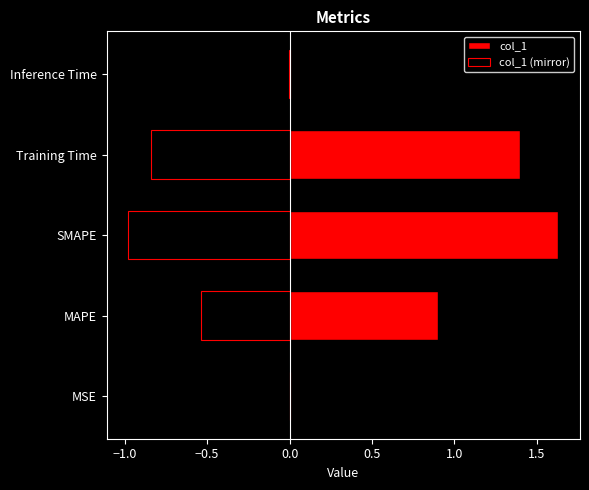

What is the difference between the maximum and minimum values in the col_1 series?

1.6